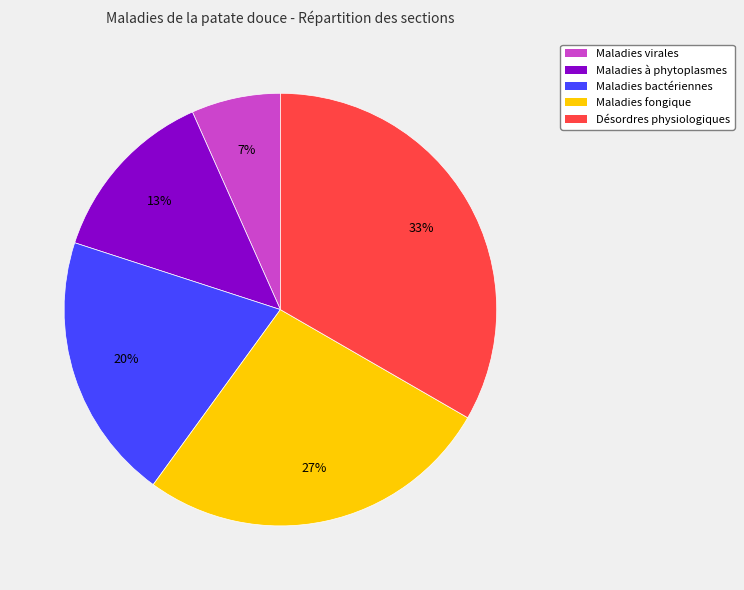

To the nearest percent, what is the average slice percentage?

20%